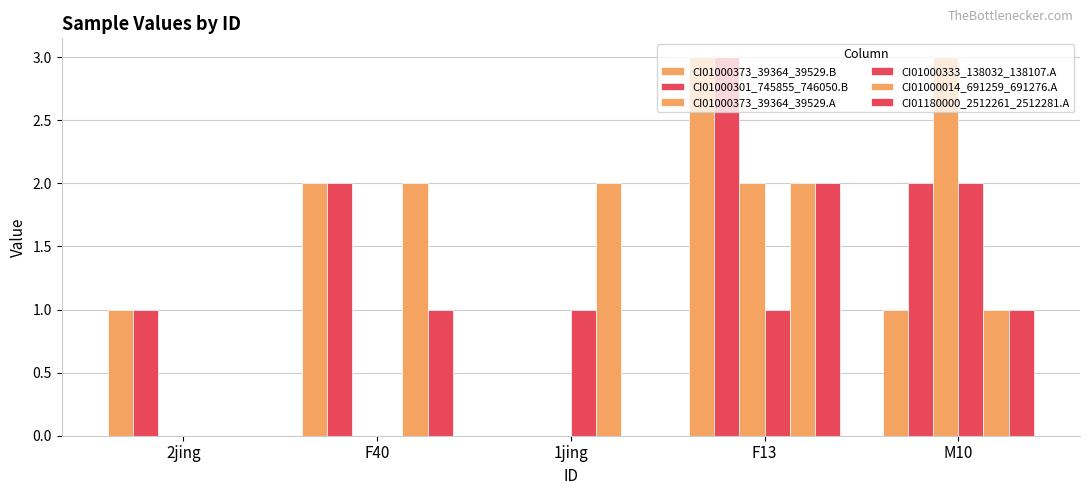

At how many categories does at least one series exceed 1?

4